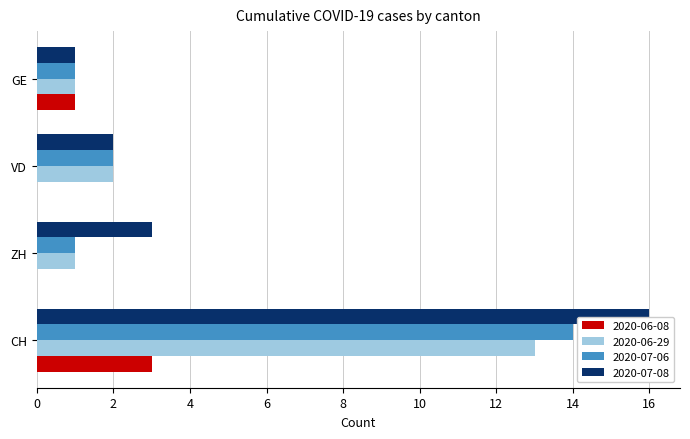

Is it true that 2020-06-29 equals 3 at VD?

False